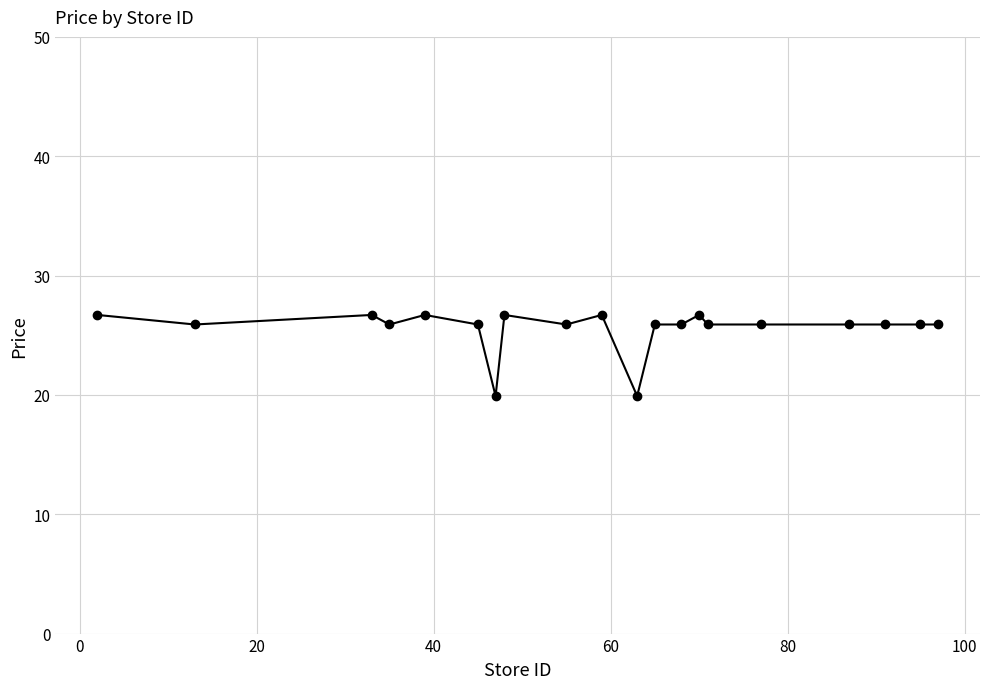

What is the difference between the second highest and second lowest values?

6.8